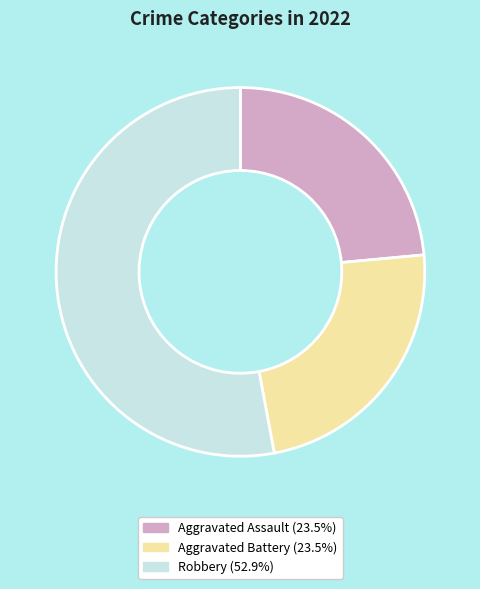

Is there any slice that represents more than half of the pie?

Yes